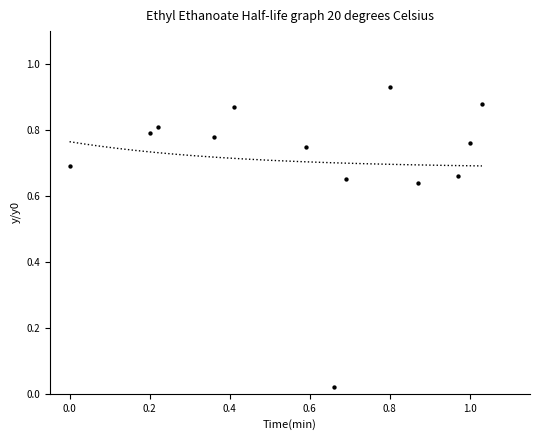

What is the range of X values (max minus min)?

1.0